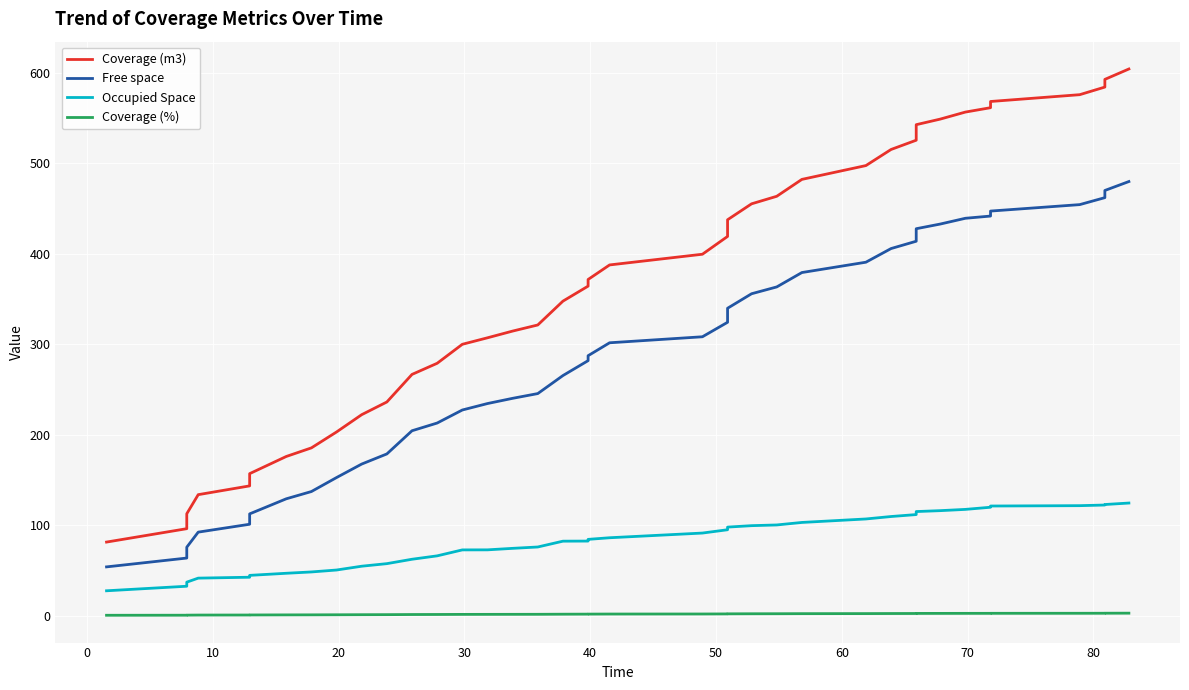

True or false: Coverage (%) and Free space intersect in this chart.

False